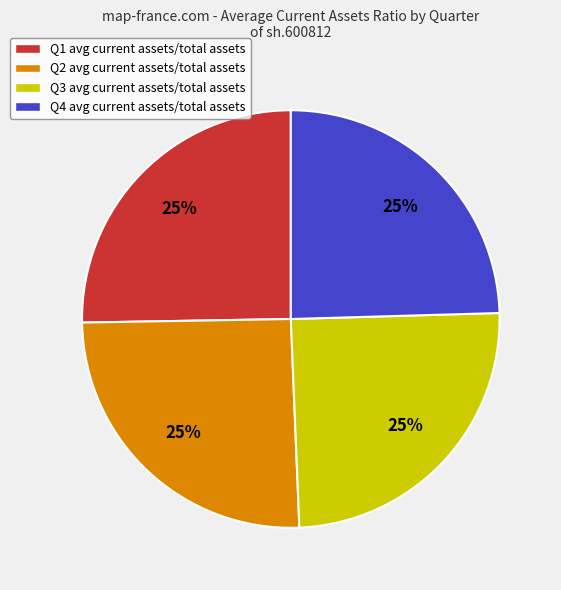

Is it true that Q4 avg current assets/total assets is 15% of the pie?

False